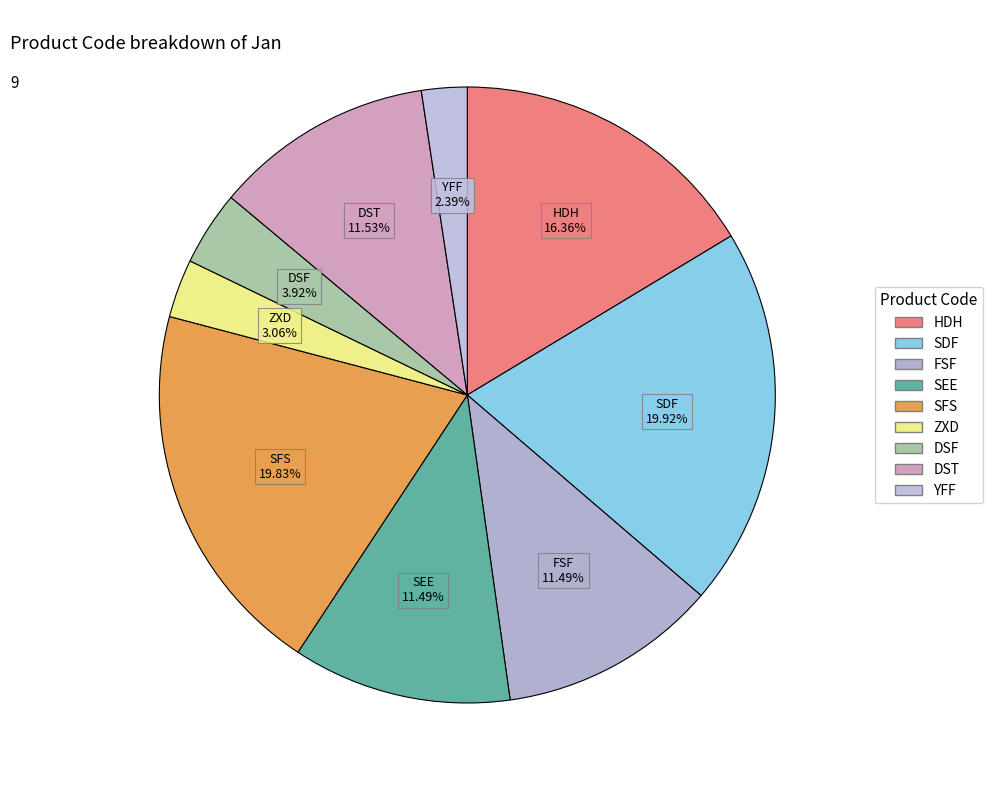

To the nearest percent, what percentage of the pie is SEE?

11%